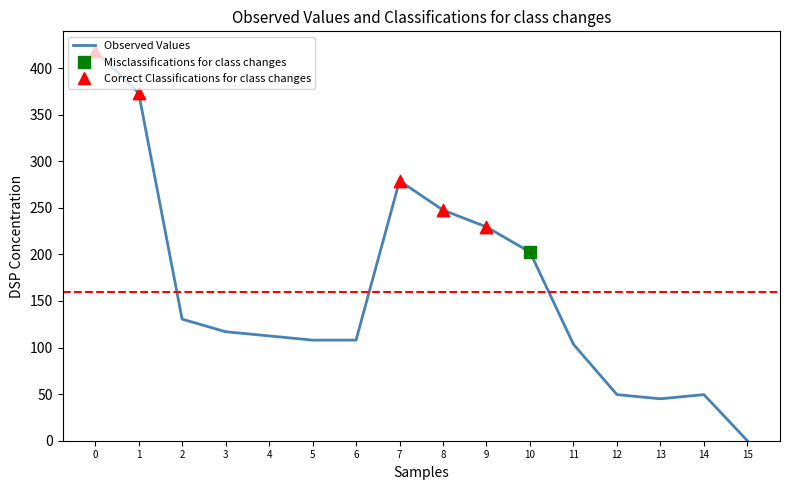

Approximately how many times larger is the value at 14 compared to 7?

0.2